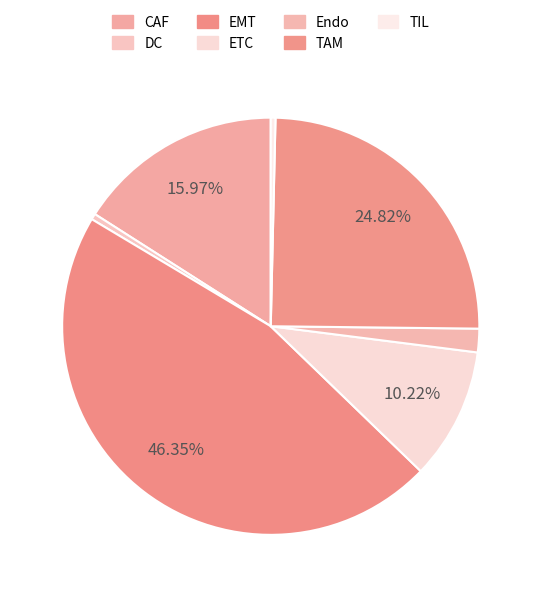

Rank the categories by value from highest to lowest.

EMT, TAM, CAF, ETC, Endo, DC, TIL